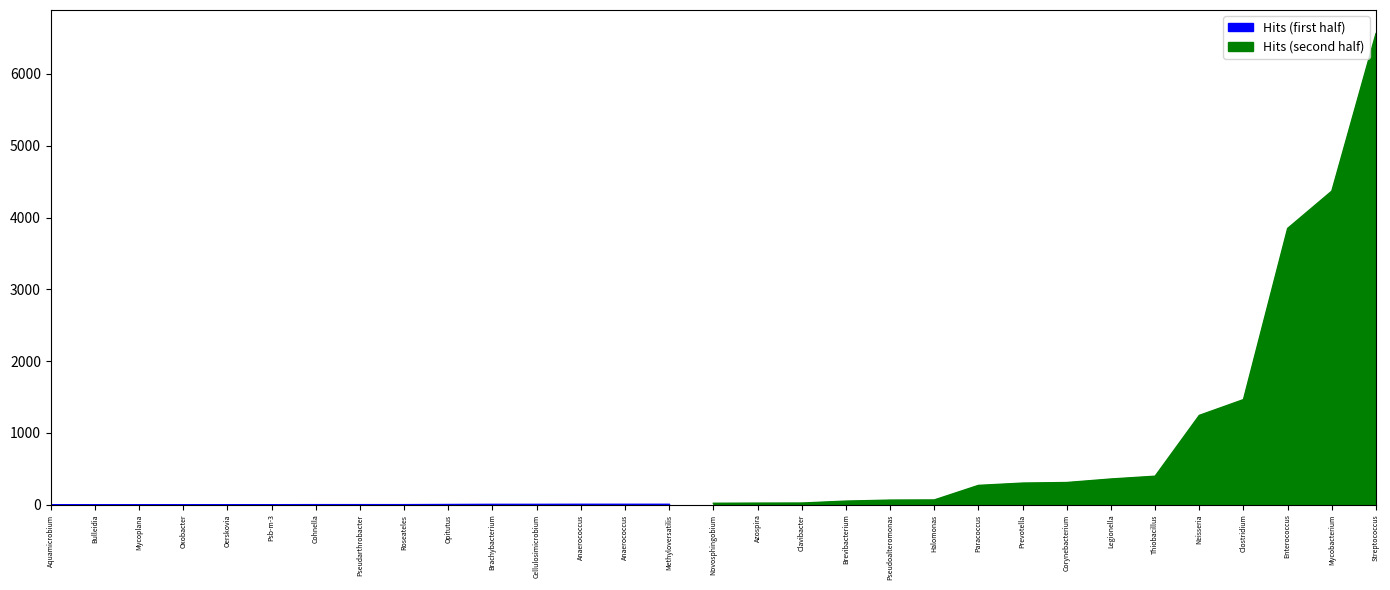

Between Halomonas and Azospira, which is larger?

Halomonas